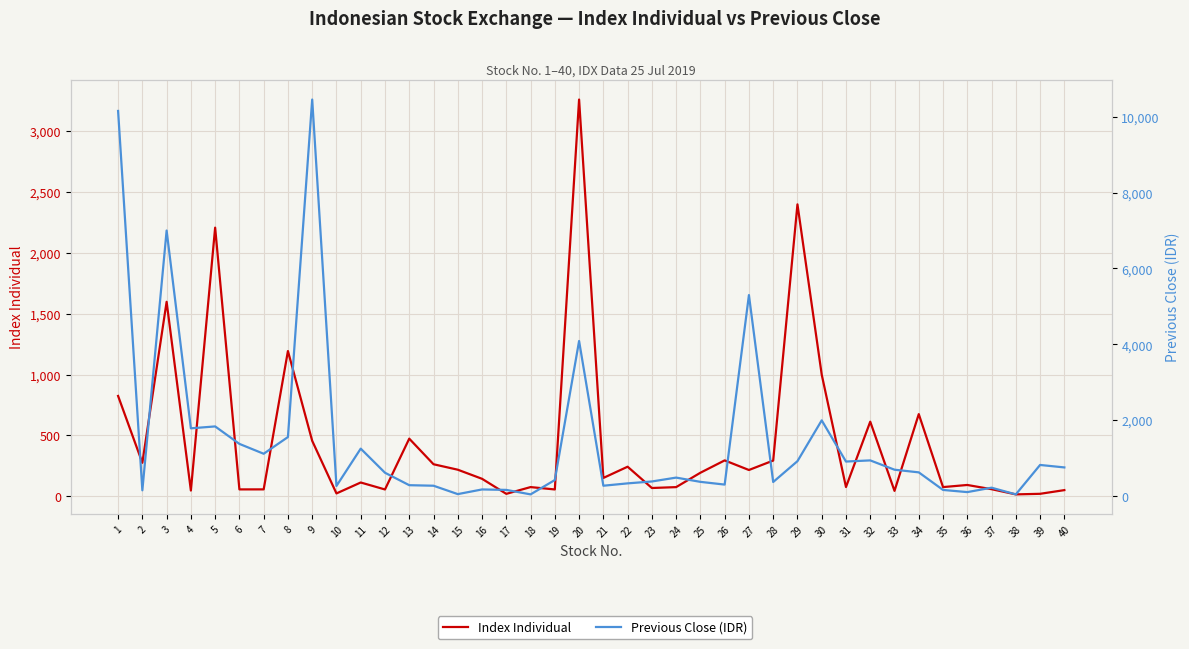

True or false: Index Individual has a value of 13.1 at 37.

False